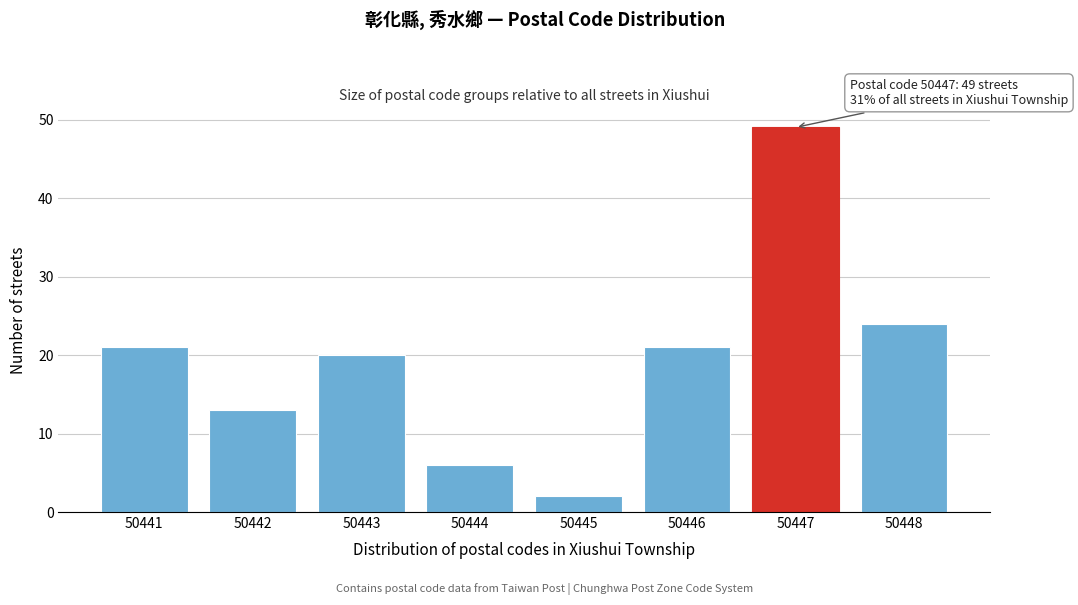

Reading left to right, transcribe all the data shown in this chart.

21	13	20	6	2	21	49	24